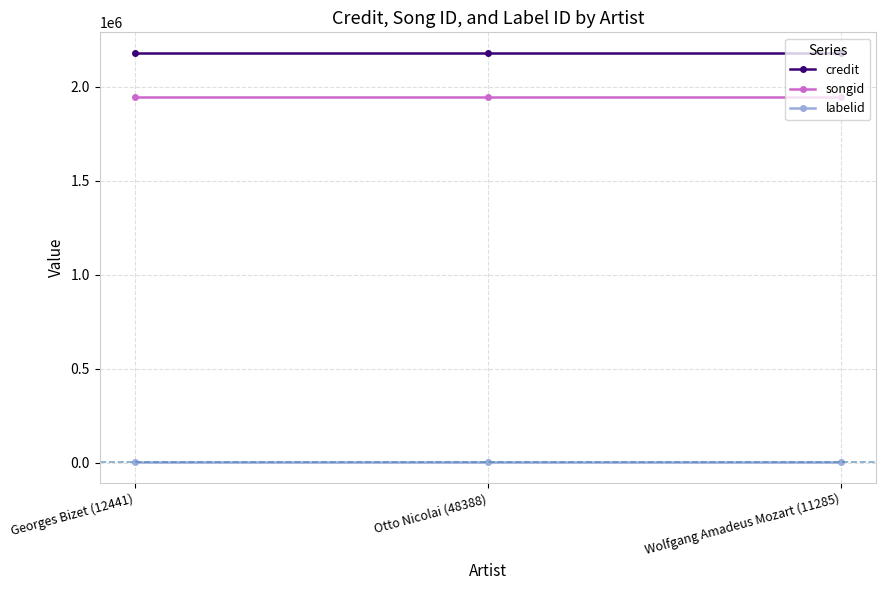

How many distinct data groups are displayed?

3